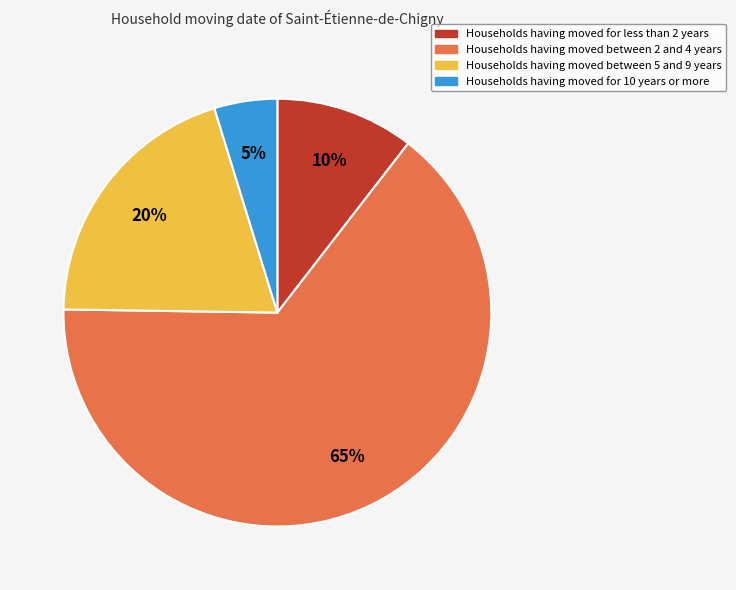

To the nearest percent, what is the average slice percentage?

25%